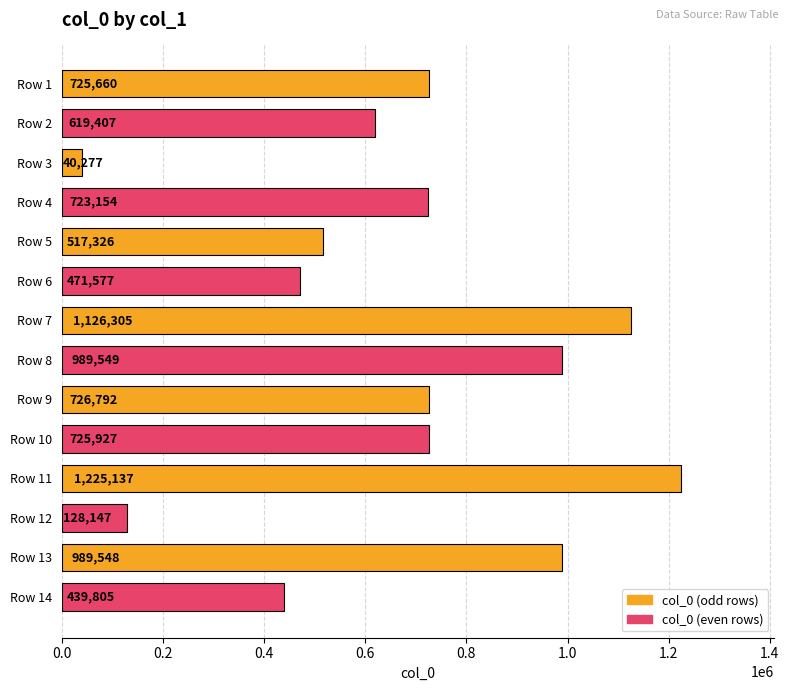

How many bars are there in total?

14